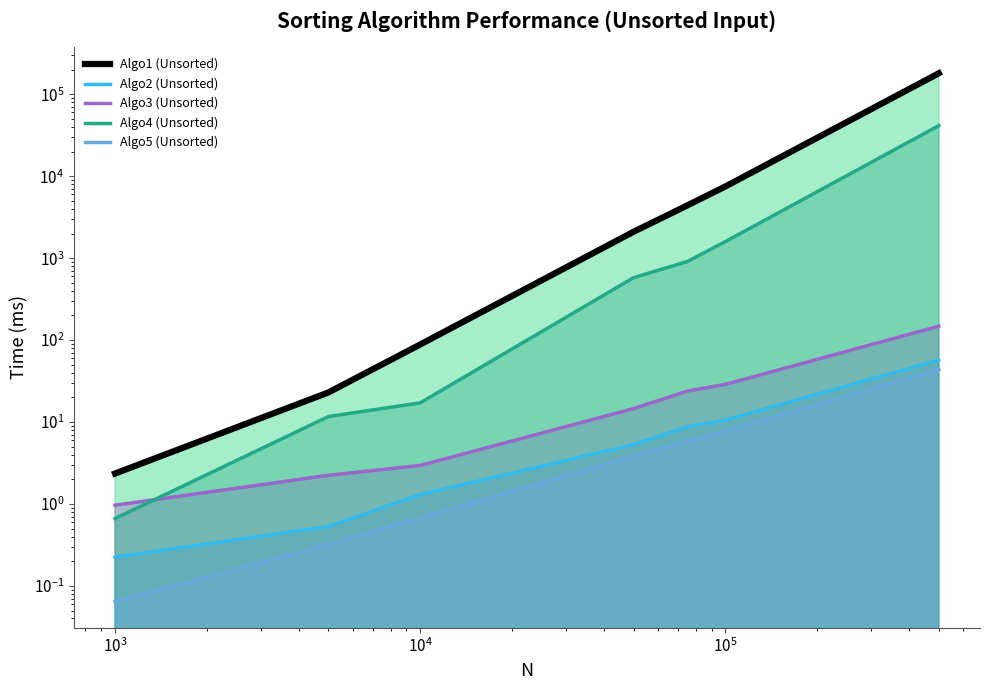

True or false: Algo4 (Unsorted) has more than 2 points higher than both neighbors.

False